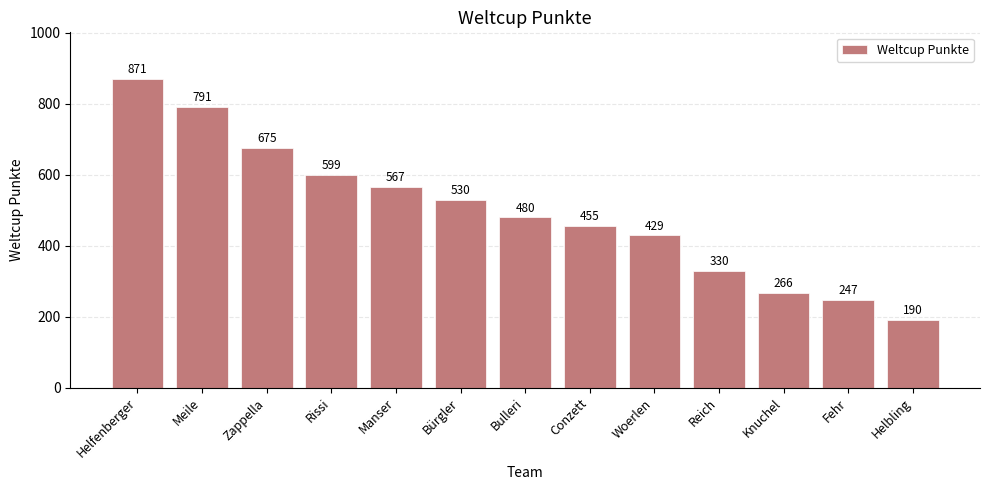

Reading left to right, what are all the values shown in this chart?

871	791	675	599	567	530	480	455	429	330	266	247	190